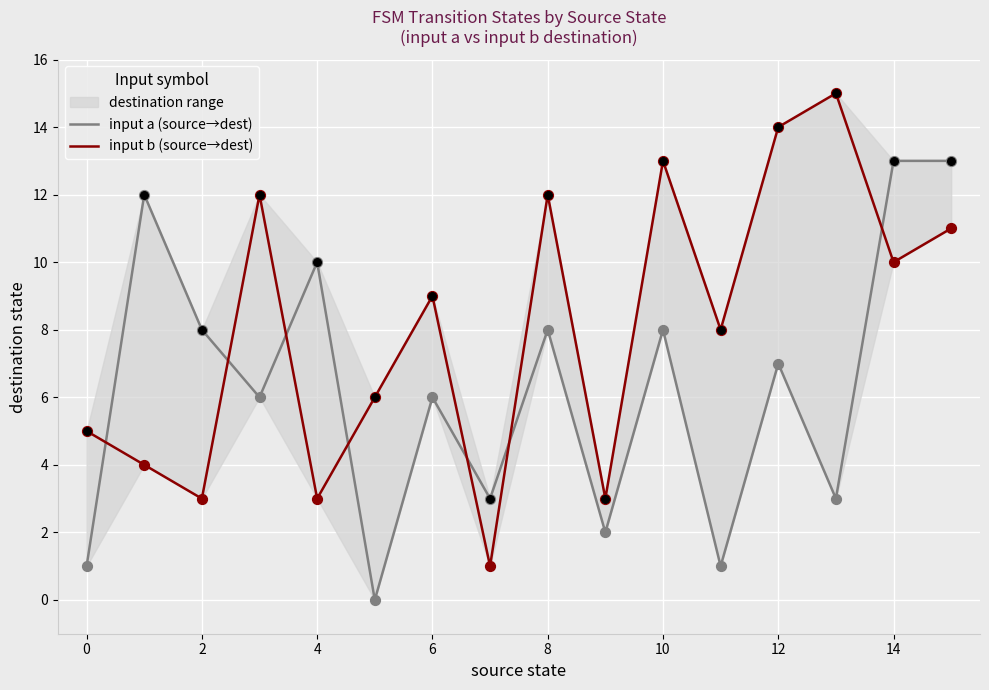

Which series contains the lowest Y value?

input a (source→dest)